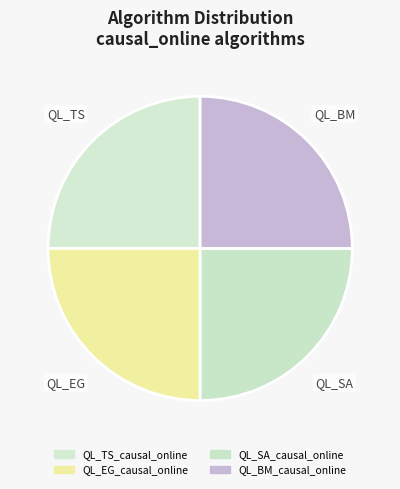

How many slices are in this pie chart?

4